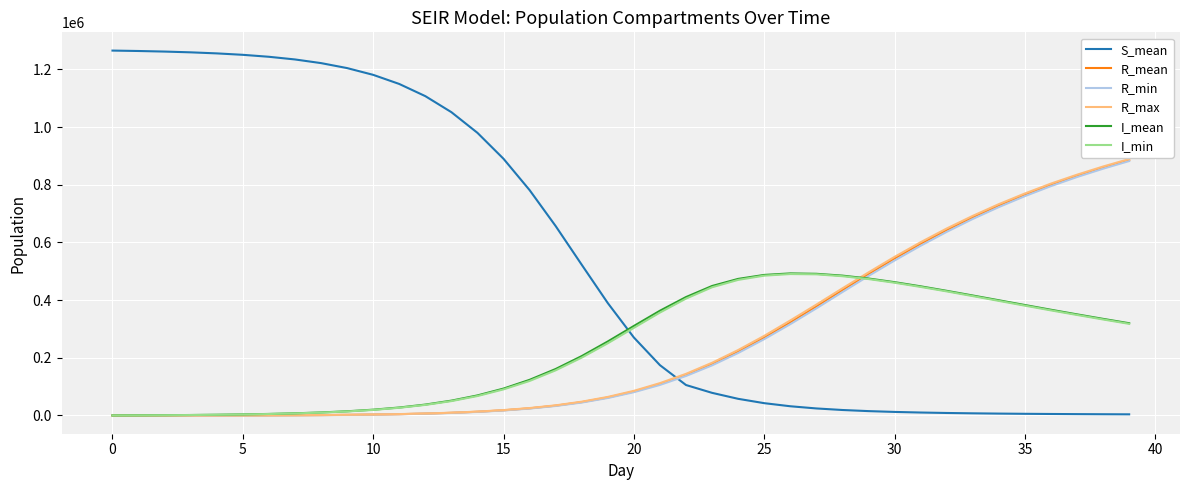

Which series has the largest total across all categories?

S_mean